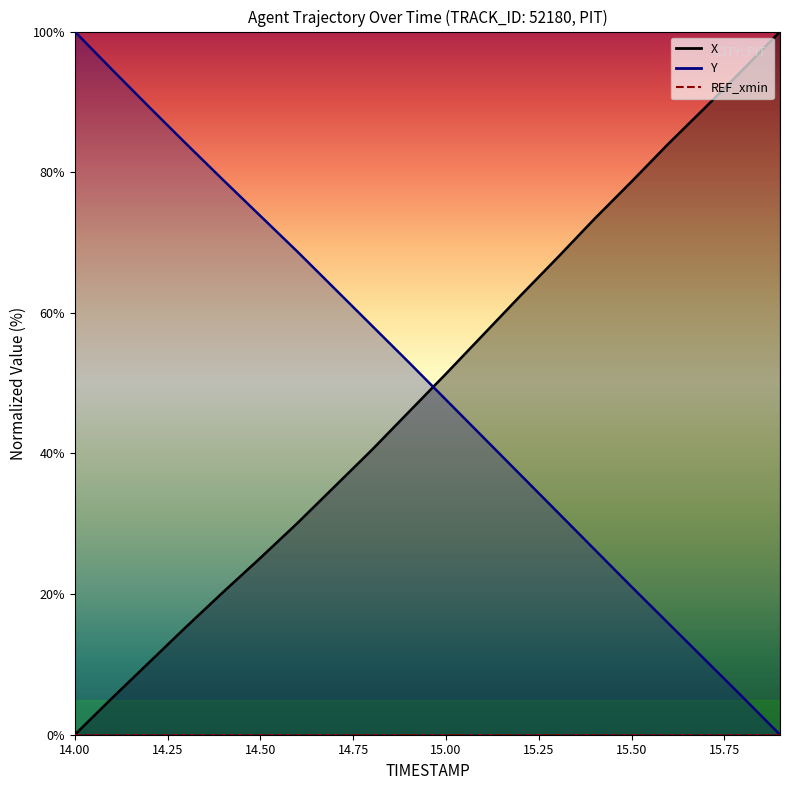

What is the sum of all X values?

986.4